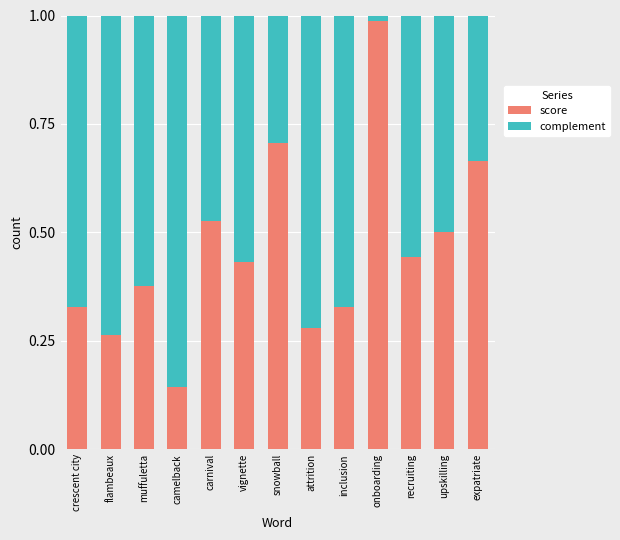

True or false: score has a value of 0.3 at flambeaux.

True